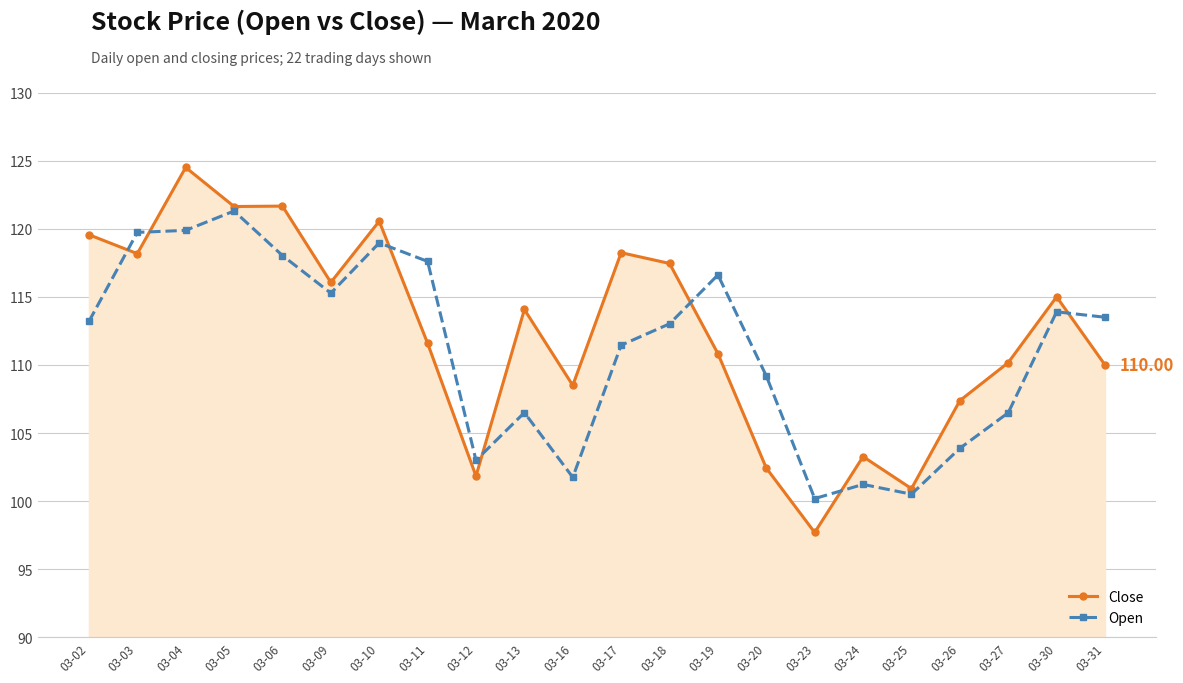

True or false: Close has a value of 150.7 at 03-11.

False